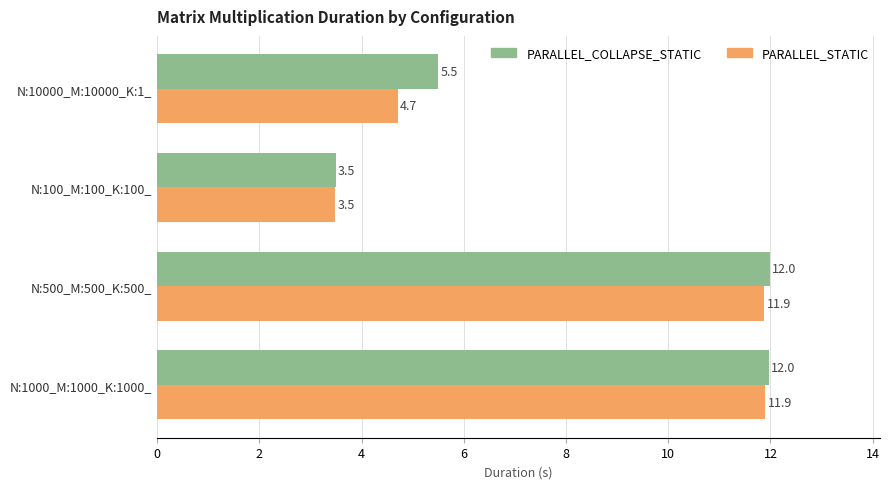

Which series has the widest spread of values?

PARALLEL_COLLAPSE_STATIC